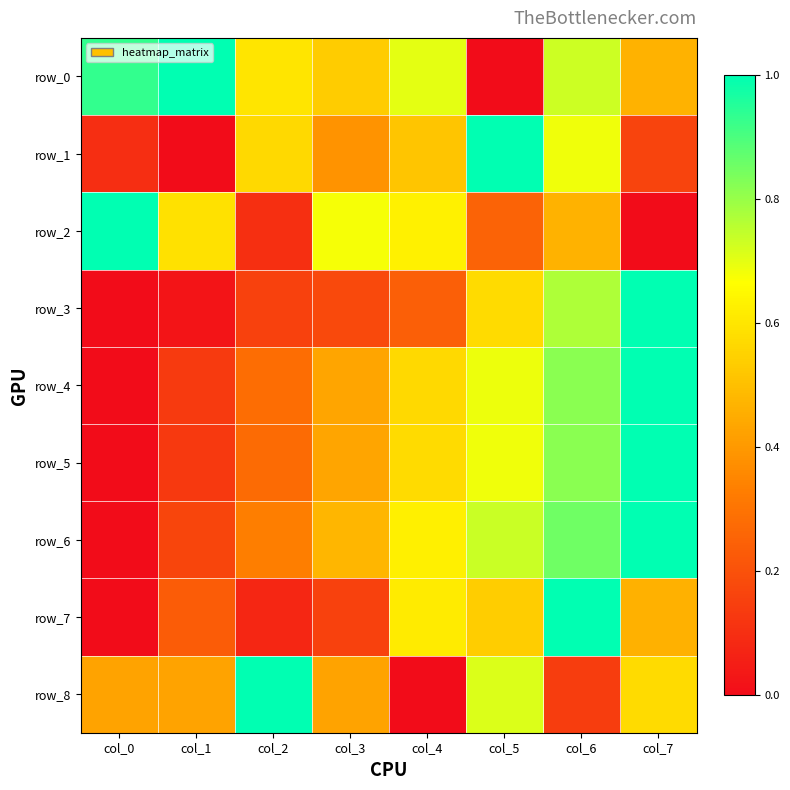

What is the difference between the row_4 values at col_2 and col_0?

0.3